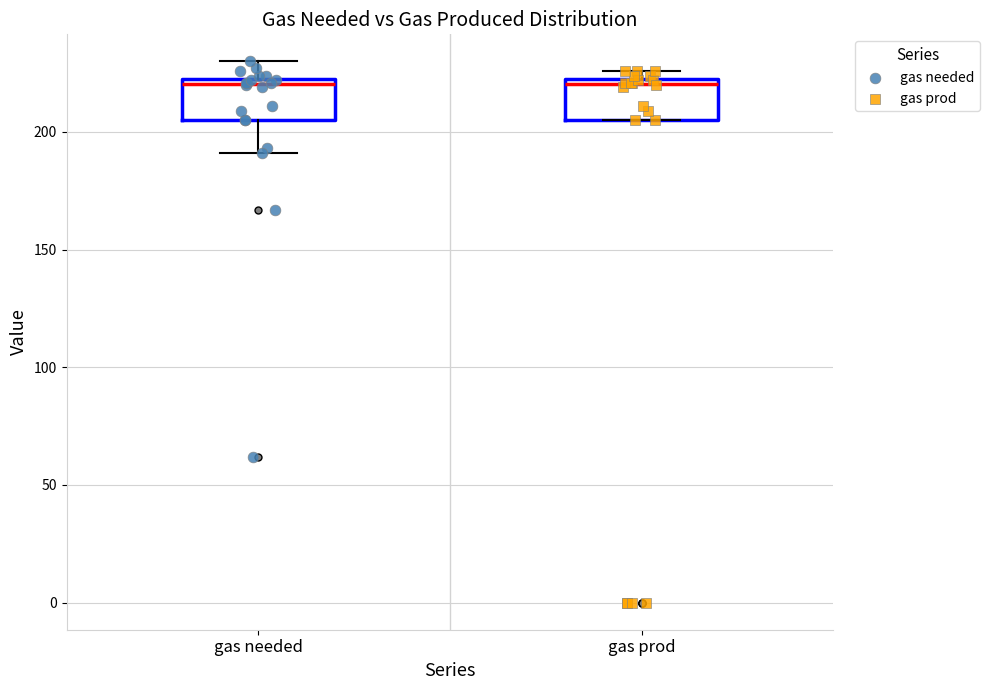

Reading left to right, transcribe this box plot: for each box, give where its median line is, the range the box spans, and where its two whiskers end, as read against the y-axis. The values are not printed on the chart, so give them approximately, as read against the axis.

gas needed: median 220, box 205 to 225, whiskers 190 to 230
gas prod: median 220, box 205 to 225, whiskers 205 to 225 (just above the box's upper edge)